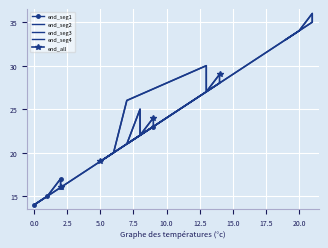

How many points are lower than both their immediate neighbors (excluding endpoints)?

5